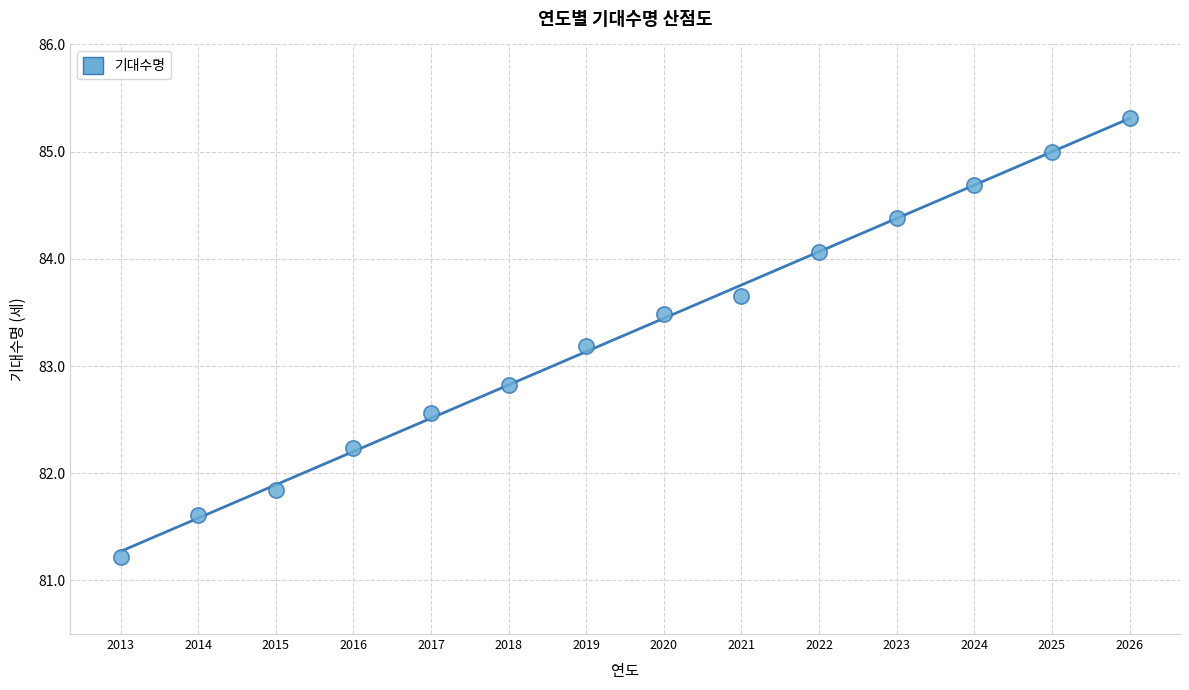

What is the range of Y values (max minus min)?

4.1